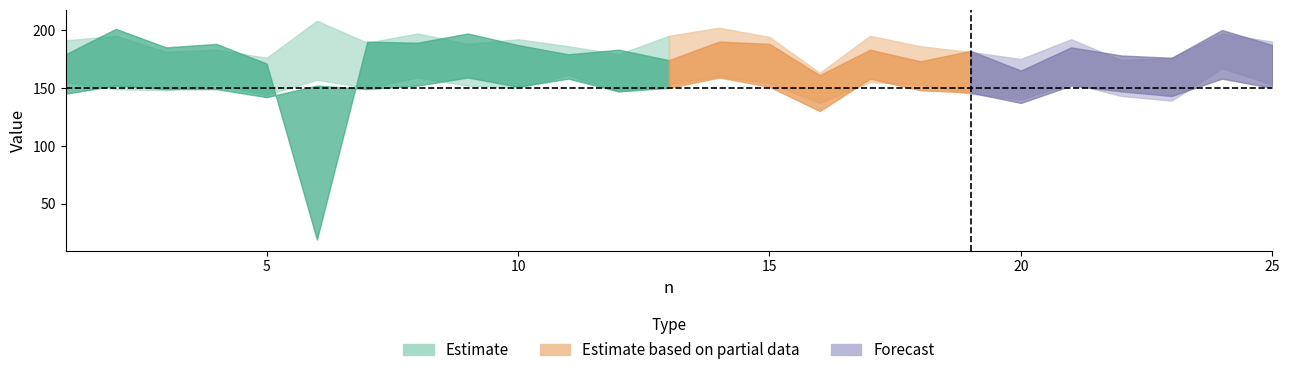

Rank the categories by y1 value from highest to lowest.

2, 24, 9, 7, 14, 8, 4, 15, 10, 25, 3, 21, 12, 17, 19, 1, 11, 22, 23, 13, 18, 5, 20, 16, 6